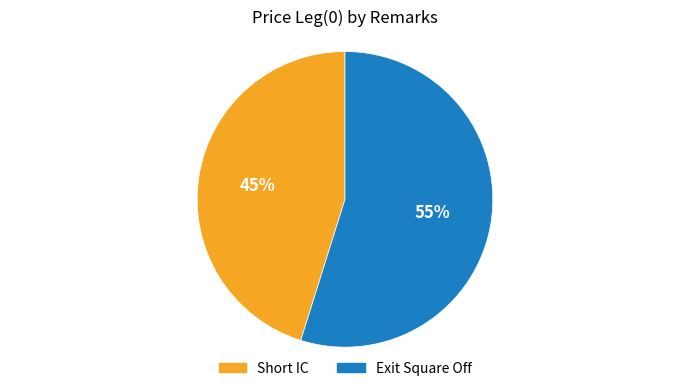

To the nearest percent, what is the difference between the largest and smallest slice percentages?

10%